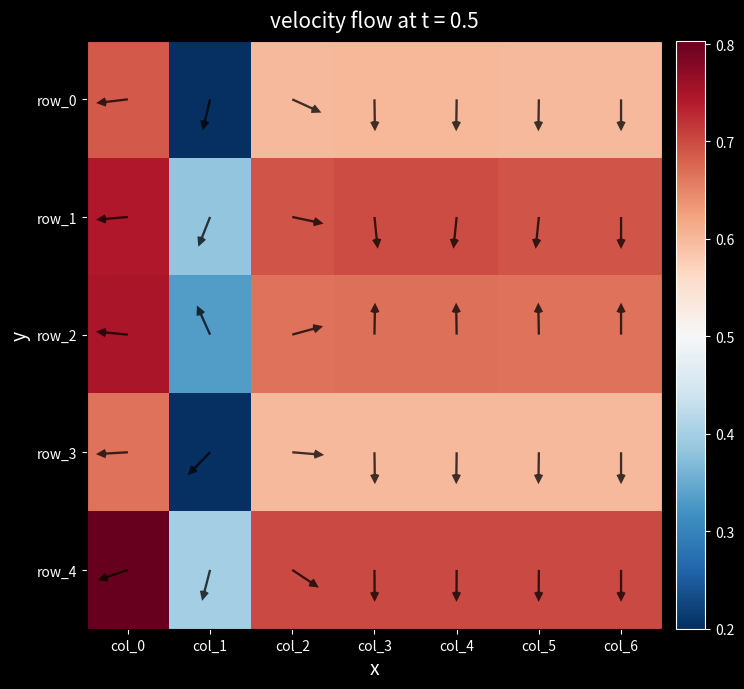

Count the row_3 values in the range 0 to 1.

7